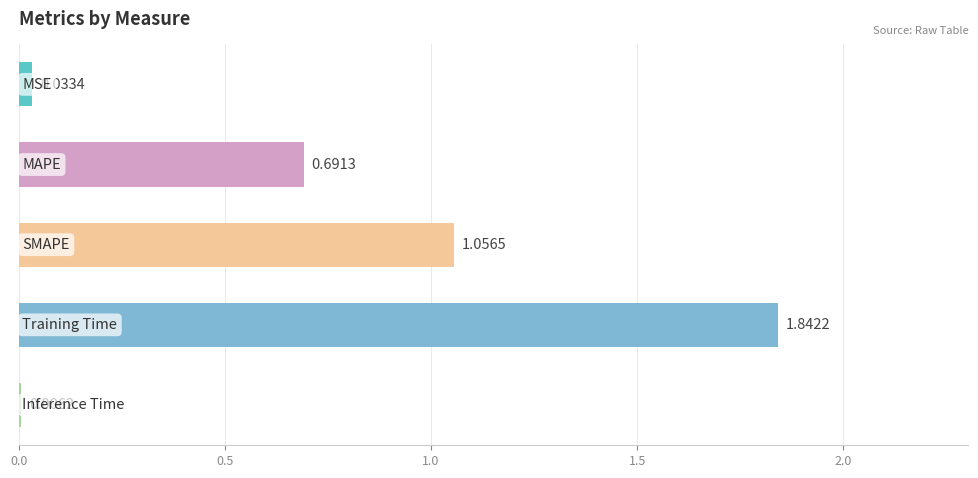

Are the bars horizontal?

Yes